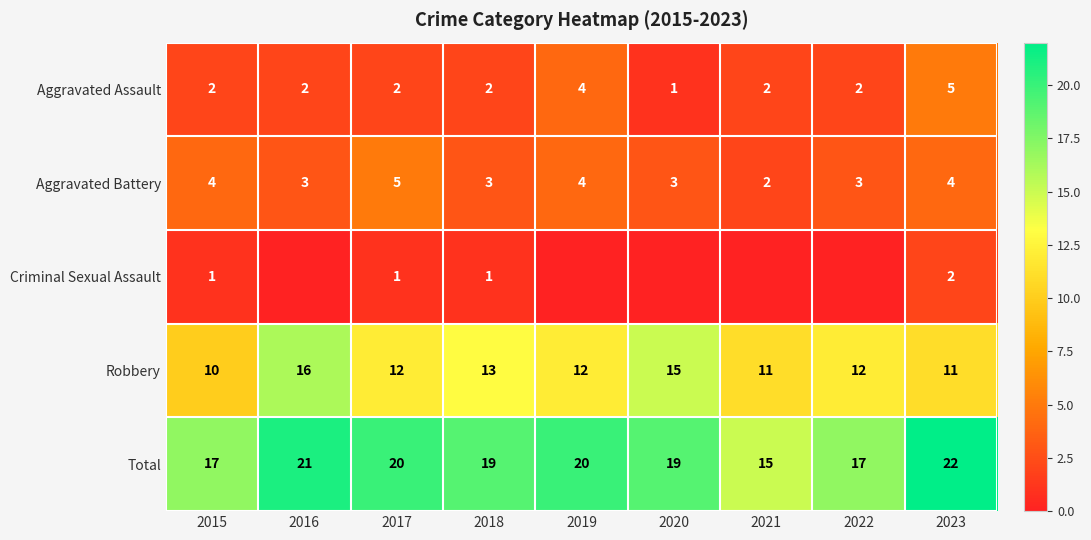

What is the total value across all series at 2020?

38